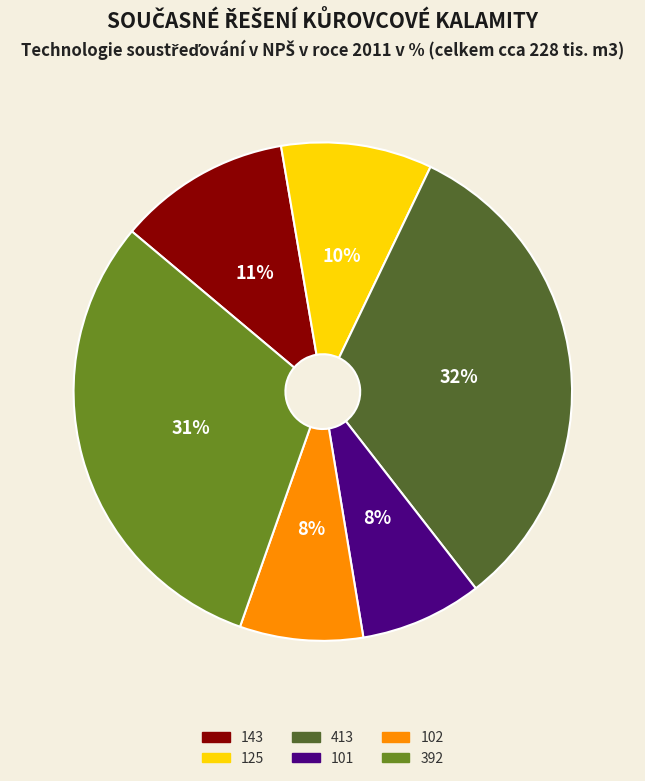

Do 125 and 413 together represent more than half of the pie?

No